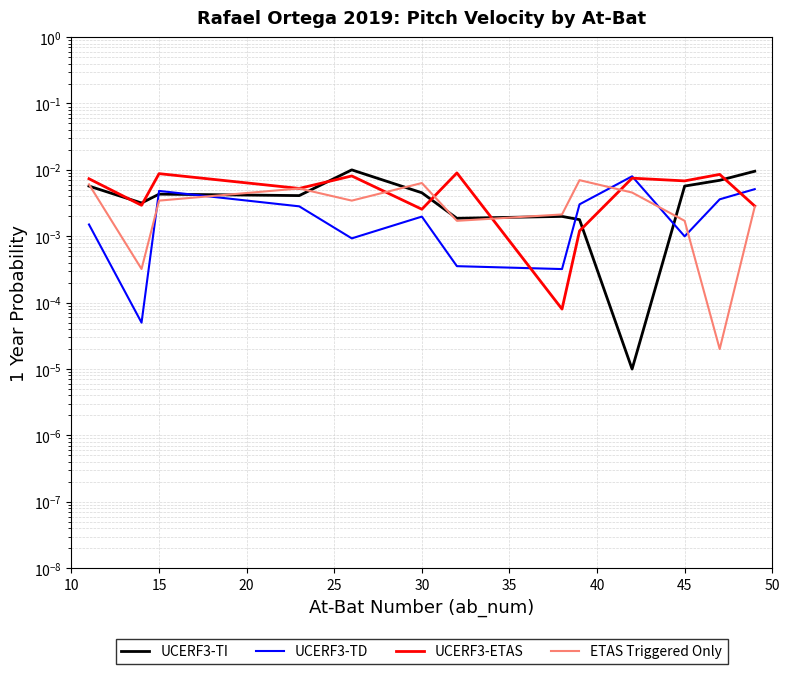

List the series in order of their peak value, lowest first.

ETAS Triggered Only, UCERF3-TD, UCERF3-ETAS, UCERF3-TI